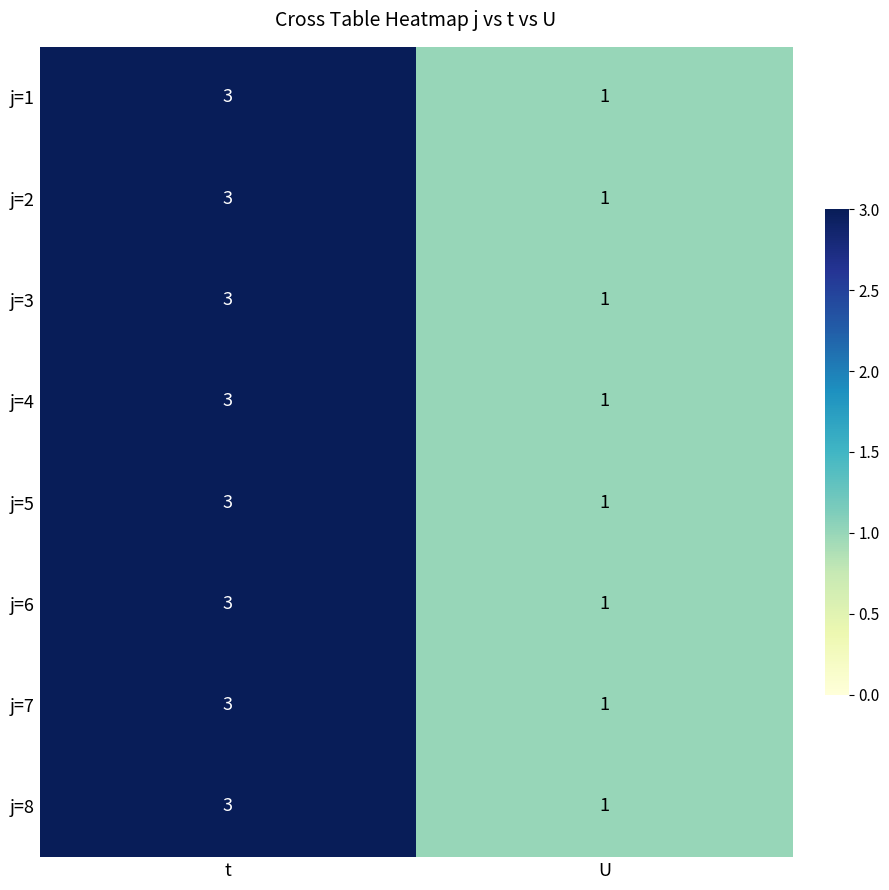

What is the sum of all j=8 values?

4